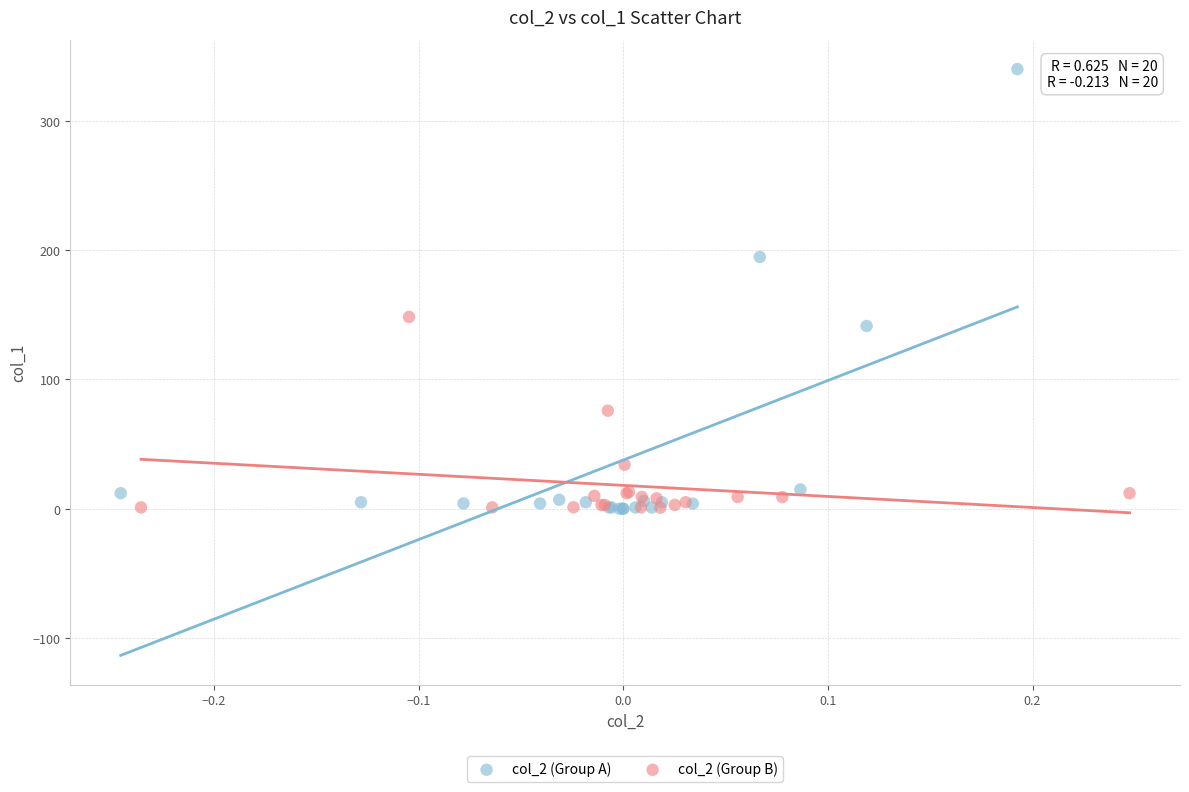

Which series has the widest spread of Y values?

col_2 (Group A)